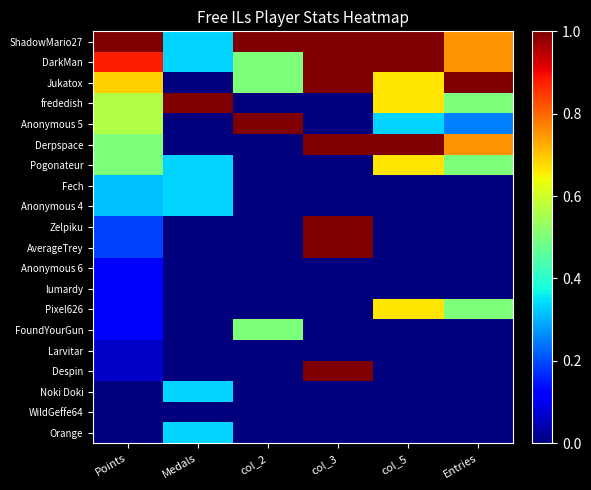

Reading left to right, what are all the values shown in this chart?

ShadowMario27: Points=1.0	Medals=0.3	col_2=1.0	col_3=1.0	col_5=1.0	Entries=0.8
DarkMan: Points=0.9	Medals=0.3	col_2=0.5	col_3=1.0	col_5=1.0	Entries=0.8
Jukatox: Points=0.7	Medals=0.0	col_2=0.5	col_3=1.0	col_5=0.7	Entries=1.0
frededish: Points=0.6	Medals=1.0	col_2=0.0	col_3=0.0	col_5=0.7	Entries=0.5
Anonymous 5: Points=0.6	Medals=0.0	col_2=1.0	col_3=0.0	col_5=0.3	Entries=0.2
Derpspace: Points=0.5	Medals=0.0	col_2=0.0	col_3=1.0	col_5=1.0	Entries=0.8
Pogonateur: Points=0.5	Medals=0.3	col_2=0.0	col_3=0.0	col_5=0.7	Entries=0.5
Fech: Points=0.3	Medals=0.3	col_2=0.0	col_3=0.0	col_5=0.0	Entries=0.0
Anonymous 4: Points=0.3	Medals=0.3	col_2=0.0	col_3=0.0	col_5=0.0	Entries=0.0
Zelpiku: Points=0.2	Medals=0.0	col_2=0.0	col_3=1.0	col_5=0.0	Entries=0.0
AverageTrey: Points=0.2	Medals=0.0	col_2=0.0	col_3=1.0	col_5=0.0	Entries=0.0
Anonymous 6: Points=0.1	Medals=0.0	col_2=0.0	col_3=0.0	col_5=0.0	Entries=0.0
lumardy: Points=0.1	Medals=0.0	col_2=0.0	col_3=0.0	col_5=0.0	Entries=0.0
Pixel626: Points=0.1	Medals=0.0	col_2=0.0	col_3=0.0	col_5=0.7	Entries=0.5
FoundYourGun: Points=0.1	Medals=0.0	col_2=0.5	col_3=0.0	col_5=0.0	Entries=0.0
Larvitar: Points=0.1	Medals=0.0	col_2=0.0	col_3=0.0	col_5=0.0	Entries=0.0
Despin: Points=0.1	Medals=0.0	col_2=0.0	col_3=1.0	col_5=0.0	Entries=0.0
Noki Doki: Points=0.0	Medals=0.3	col_2=0.0	col_3=0.0	col_5=0.0	Entries=0.0
WildGeffe64: Points=0.0	Medals=0.0	col_2=0.0	col_3=0.0	col_5=0.0	Entries=0.0
Orange: Points=0.0	Medals=0.3	col_2=0.0	col_3=0.0	col_5=0.0	Entries=0.0